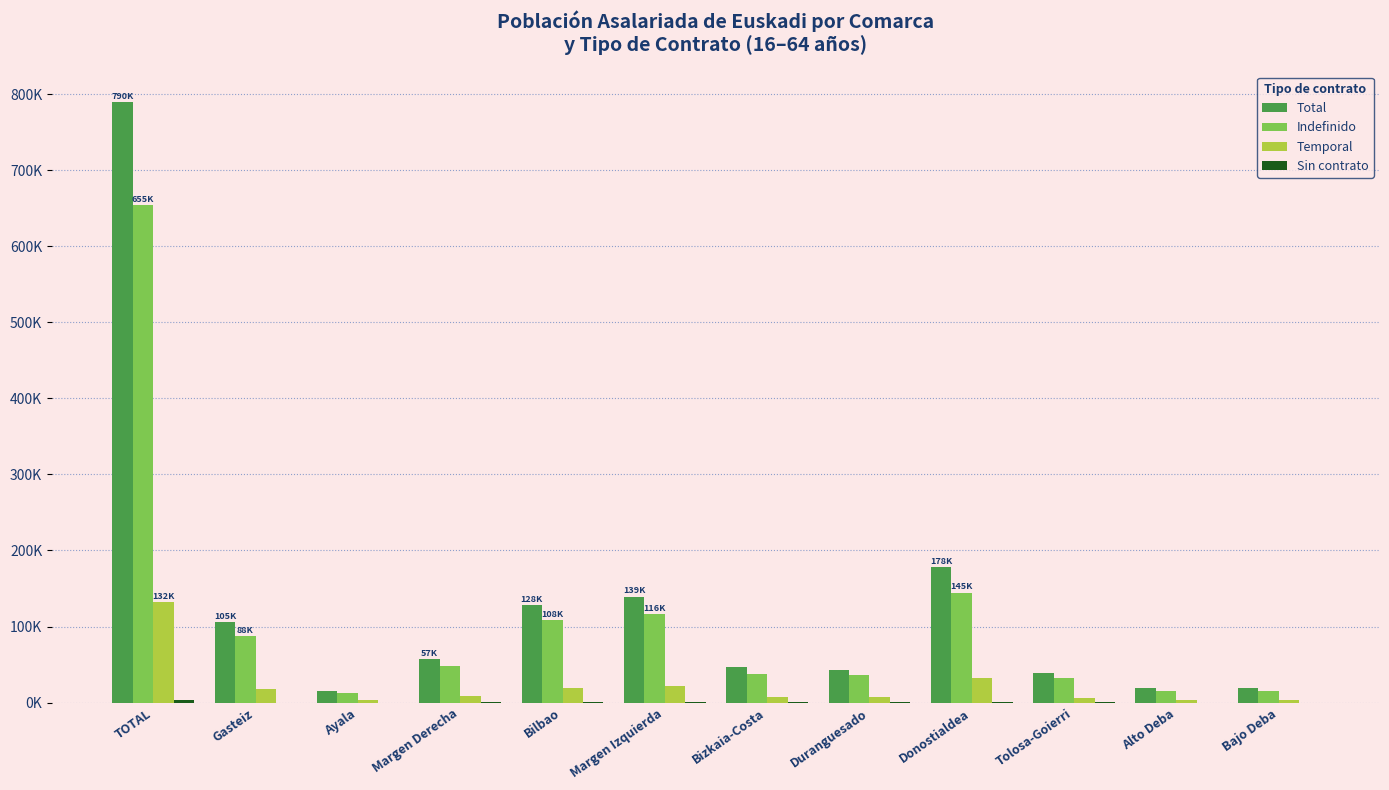

At which label does Indefinido reach its minimum?

Ayala